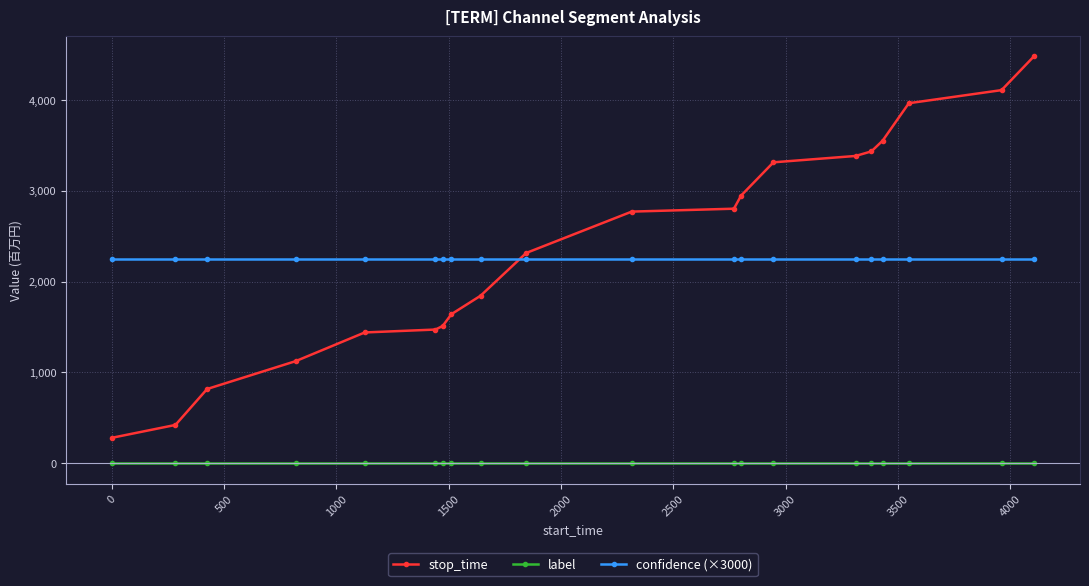

Which series has the largest range (max minus min)?

stop_time